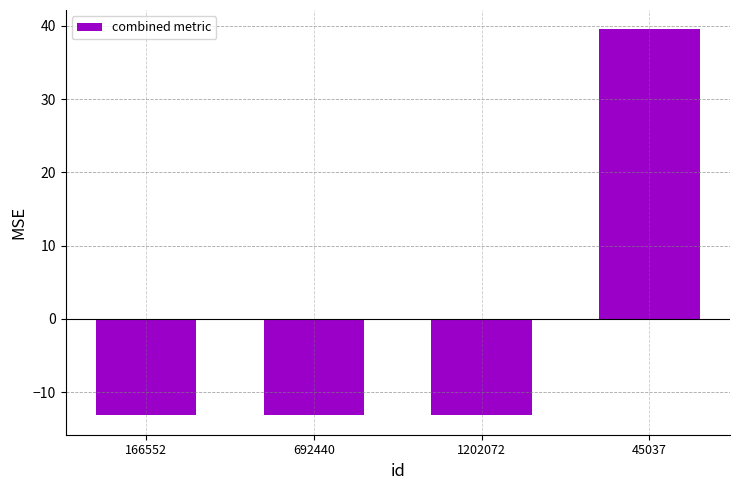

The chart shows a value of 39.5 at 45037. True or false?

True